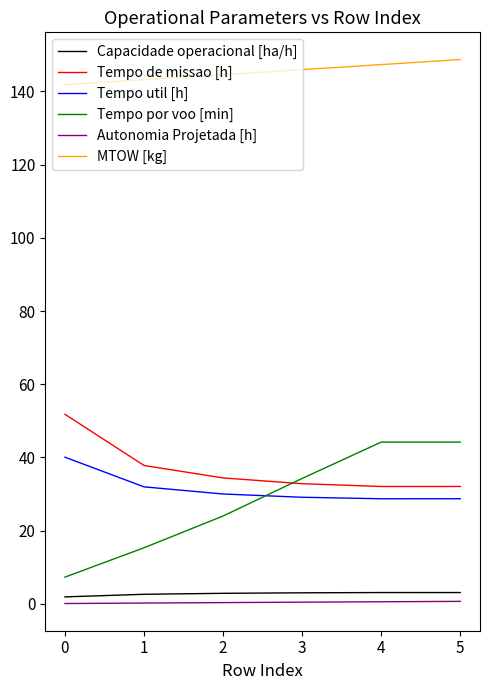

What is the difference between the maximum and minimum values in the Tempo de missao [h] series?

19.7